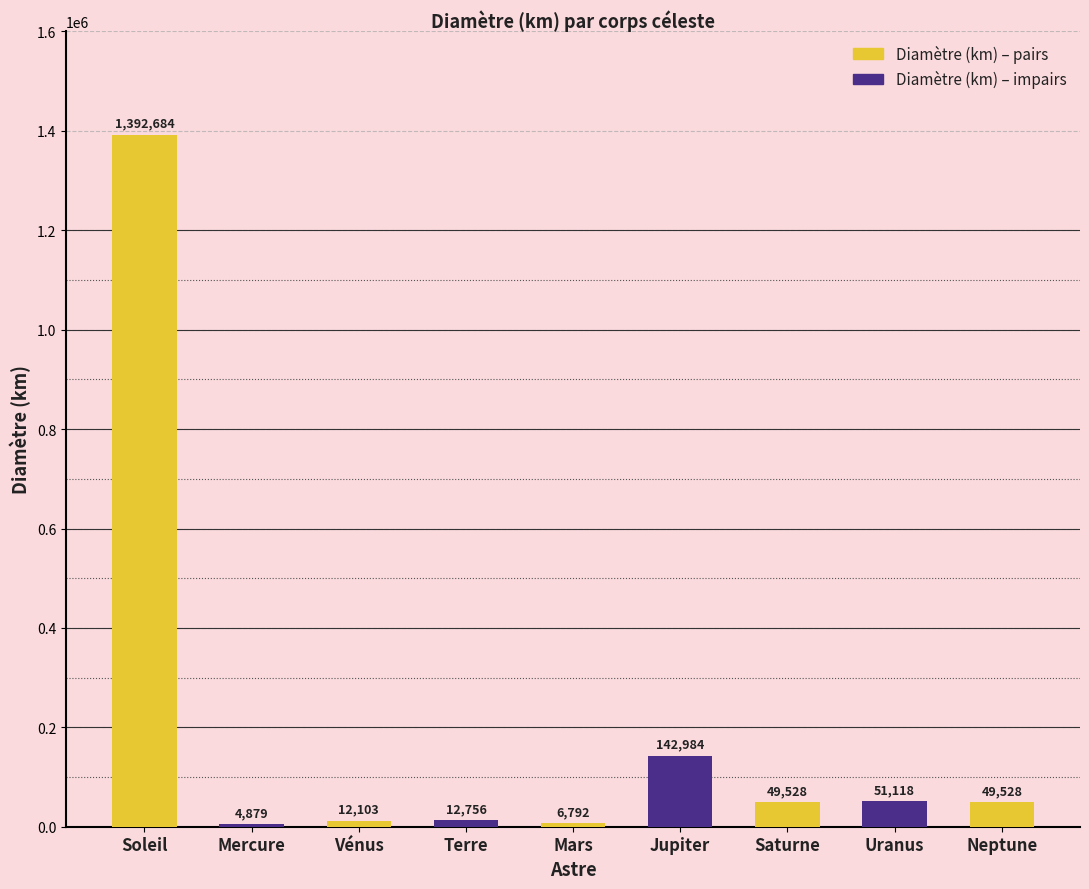

Which has a higher value, Terre or Vénus?

Terre